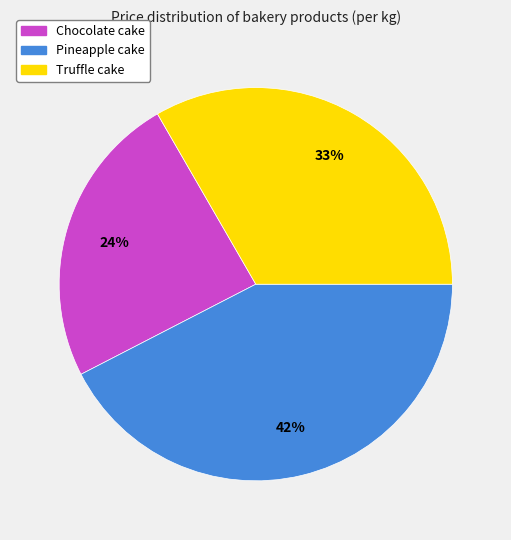

What percentage is the Pineapple cake slice, to the nearest percent?

42%